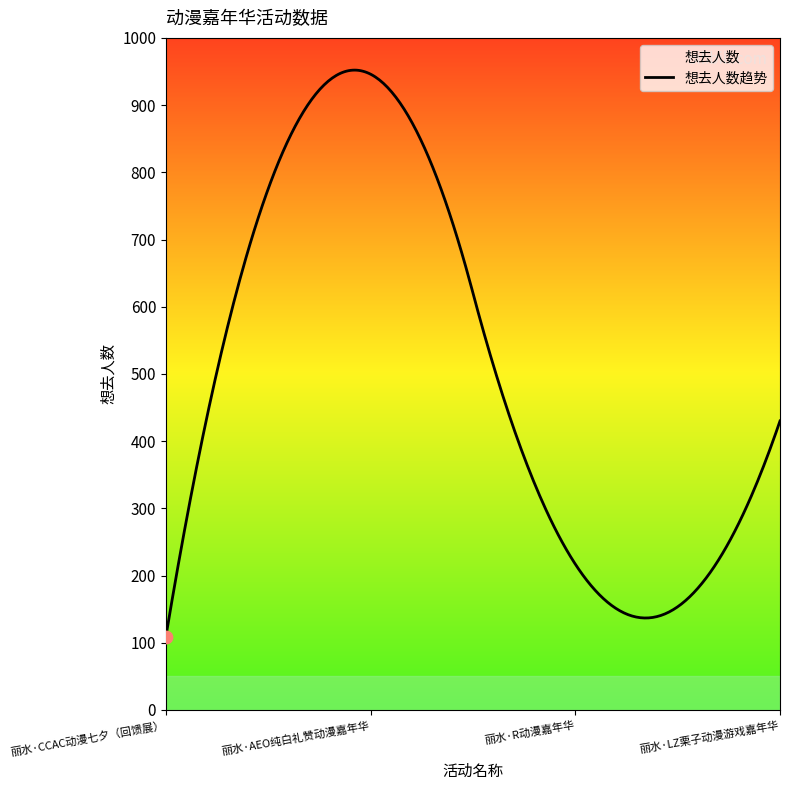

Approximately how many times larger is the value at 丽水·LZ栗子动漫游戏嘉年华 compared to 丽水·CCAC动漫七夕（回馈展）?

3.9